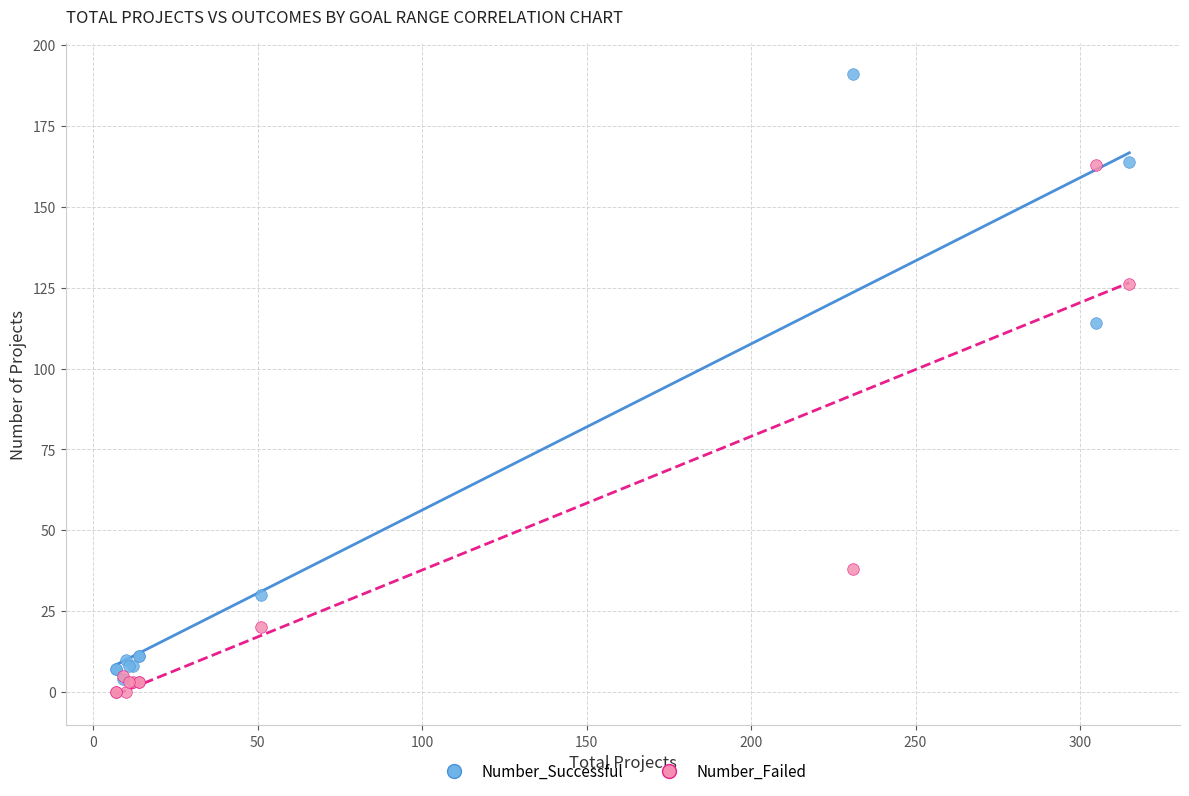

What are all the series names shown in the legend?

Number_Successful, Number_Failed